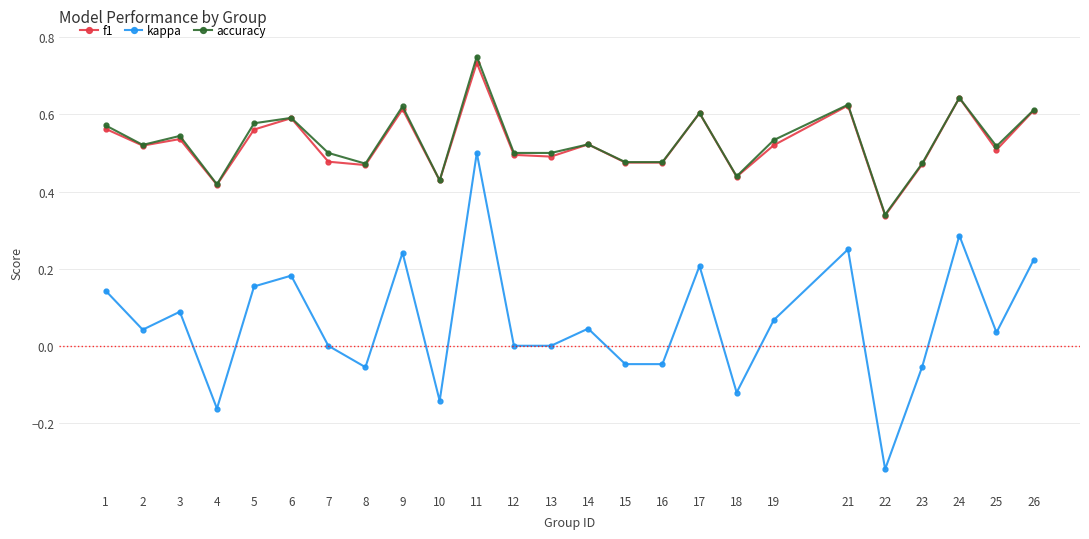

At how many categories does at least one series exceed 0?

25